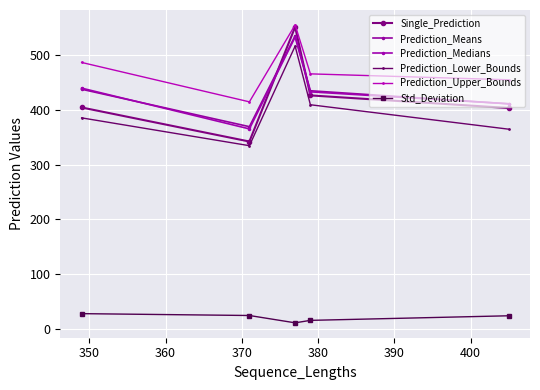

What is the highest value of the Prediction_Lower_Bounds series?

517.0